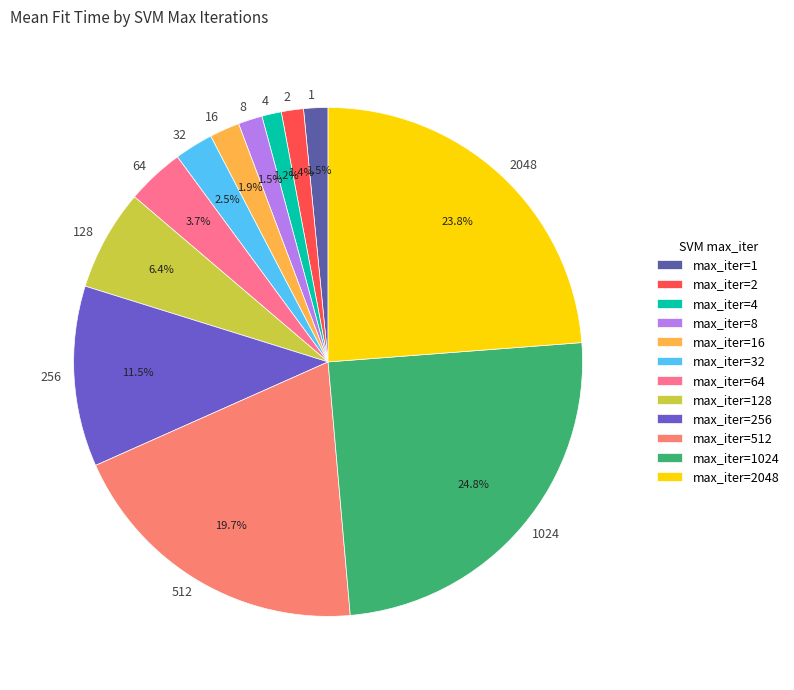

How many segments does this pie chart have?

12